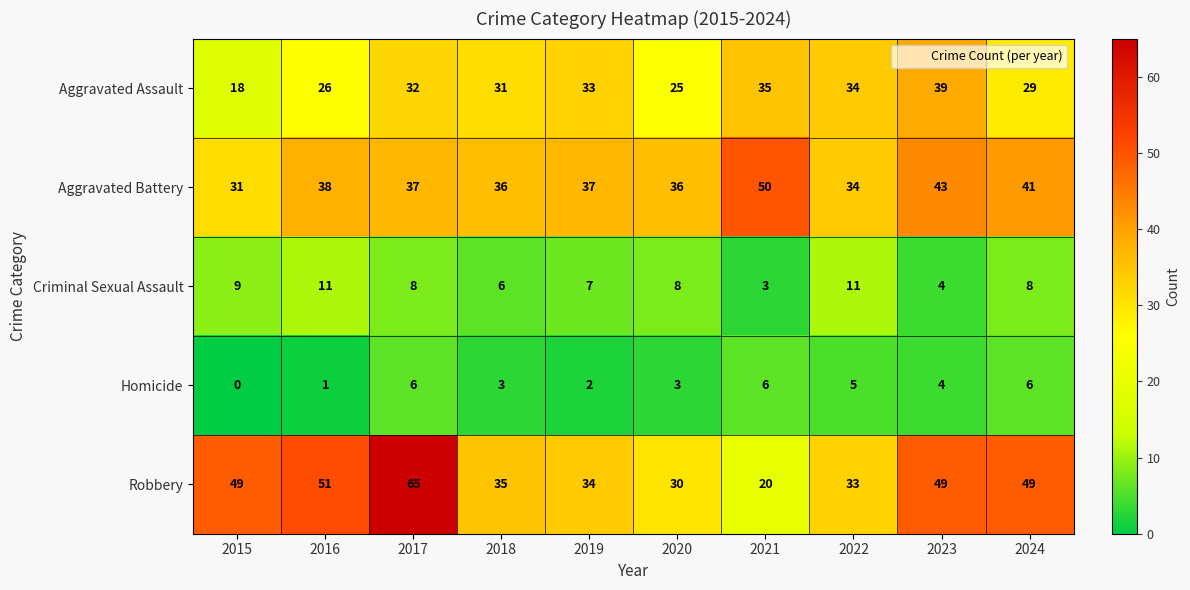

Is it true that Homicide equals 3 at 2017?

False